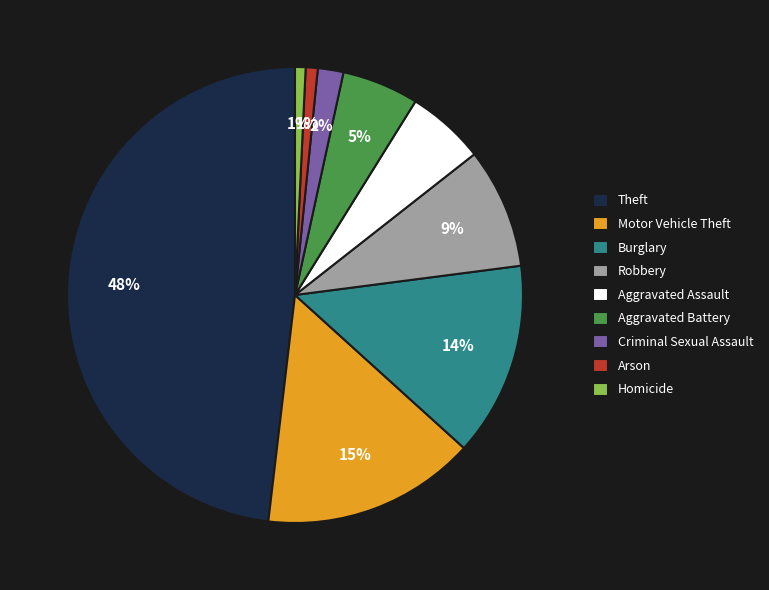

Is Robbery the majority of the pie?

No